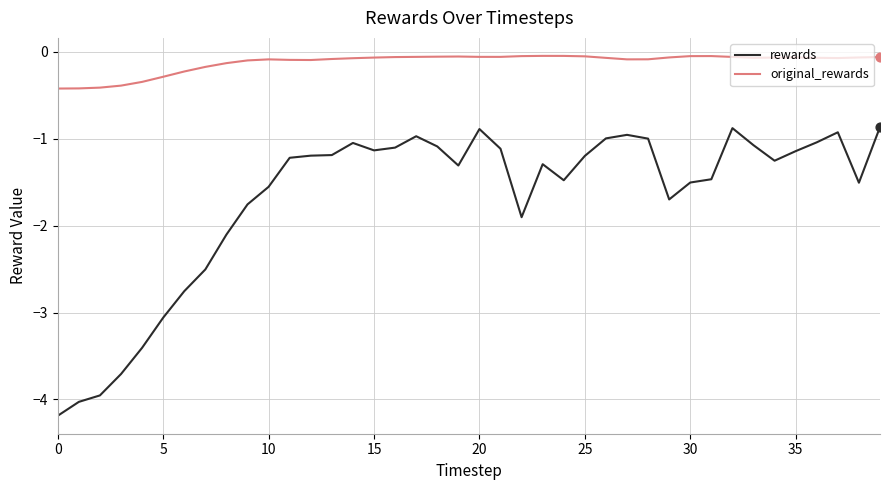

At how many categories does at least one series exceed -3?

40